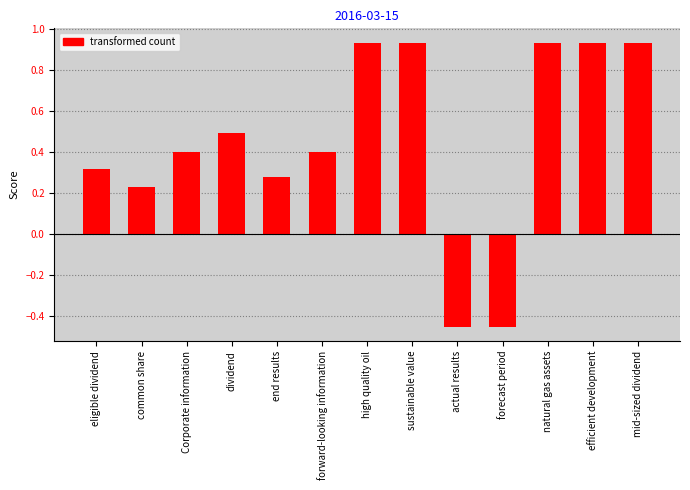

At which label does the data first exceed 0?

eligible dividend